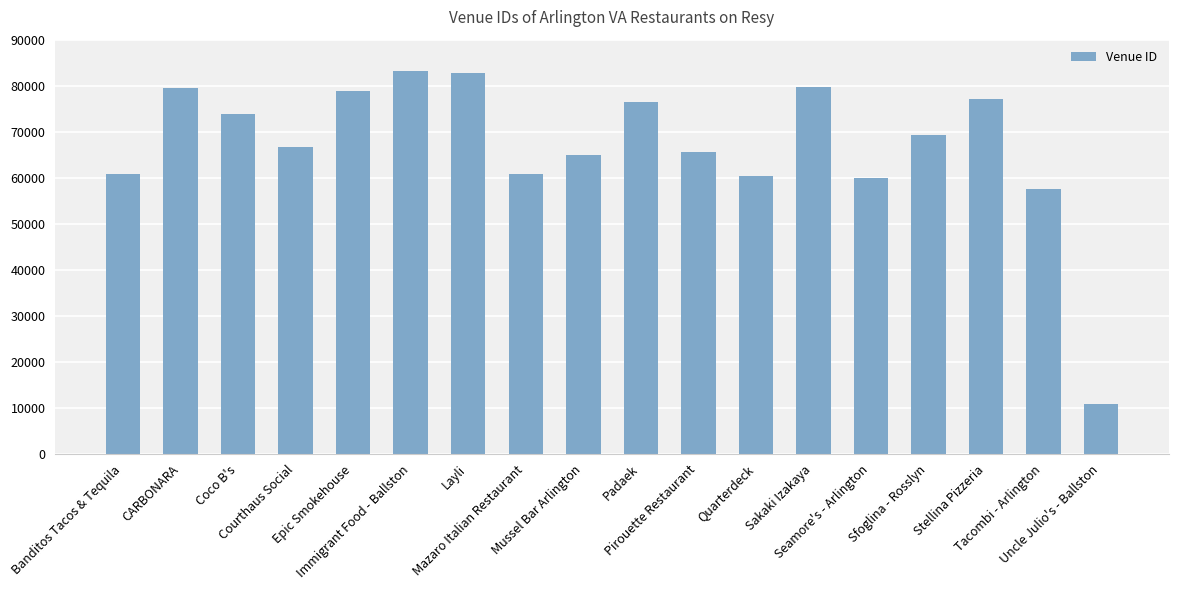

Which has a higher value, Tacombi - Arlington or Immigrant Food - Ballston?

Immigrant Food - Ballston